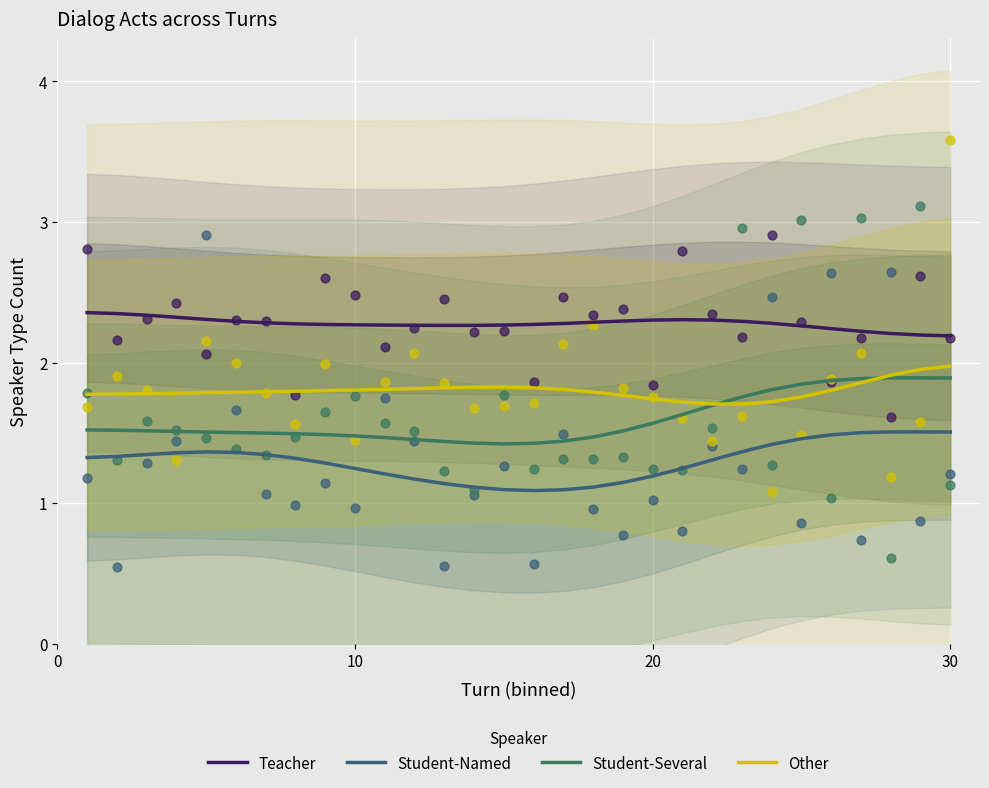

Which series has the widest spread of Y values?

Student-Several